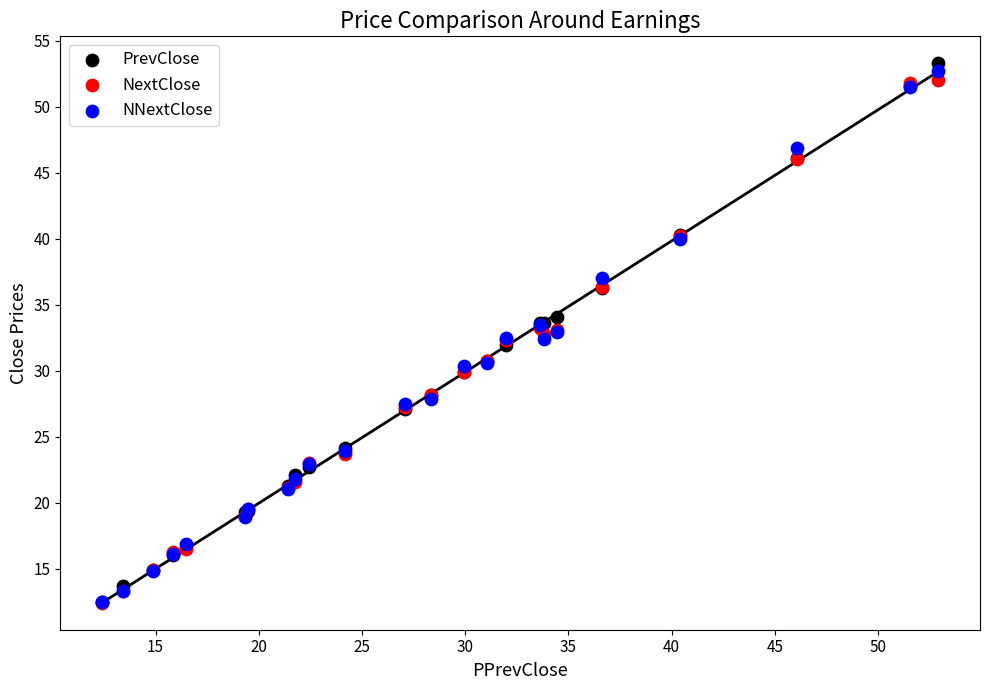

Which series has the largest Y range (max minus min)?

PrevClose